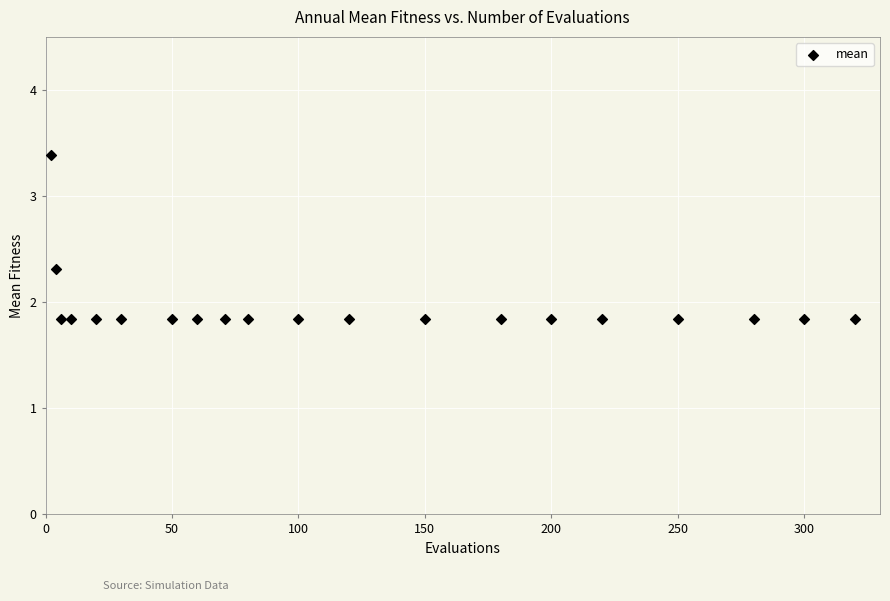

What is the range of X values (max minus min)?

318.0